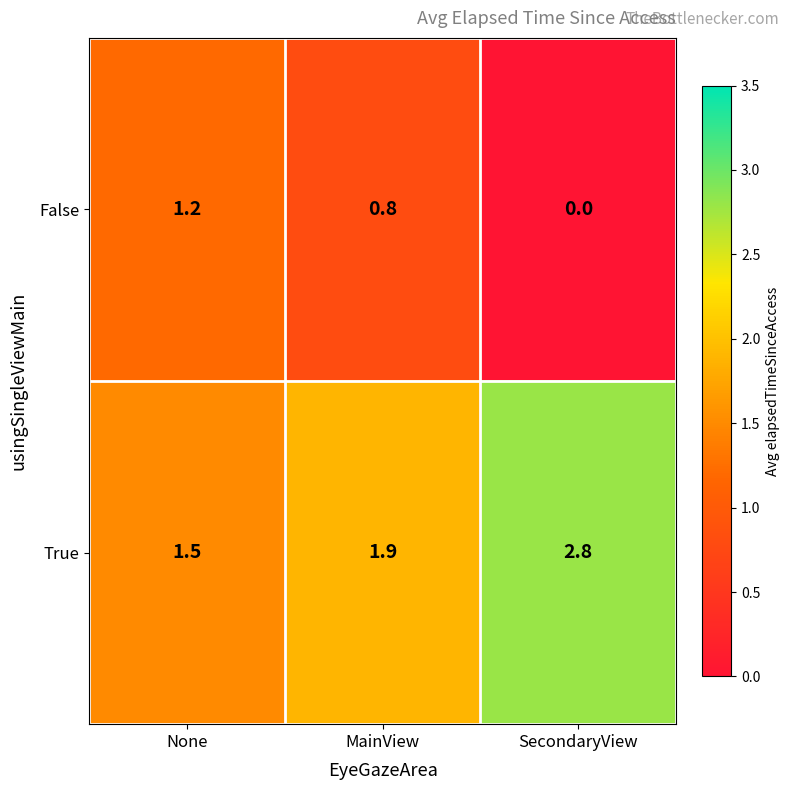

What is the average value of the True series?

2.1